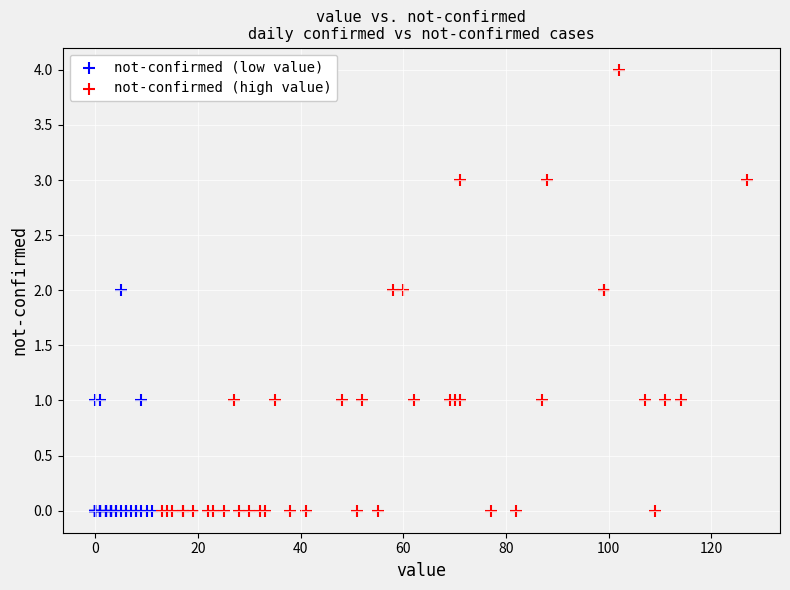

Which series has the widest spread of Y values?

not-confirmed (high value)